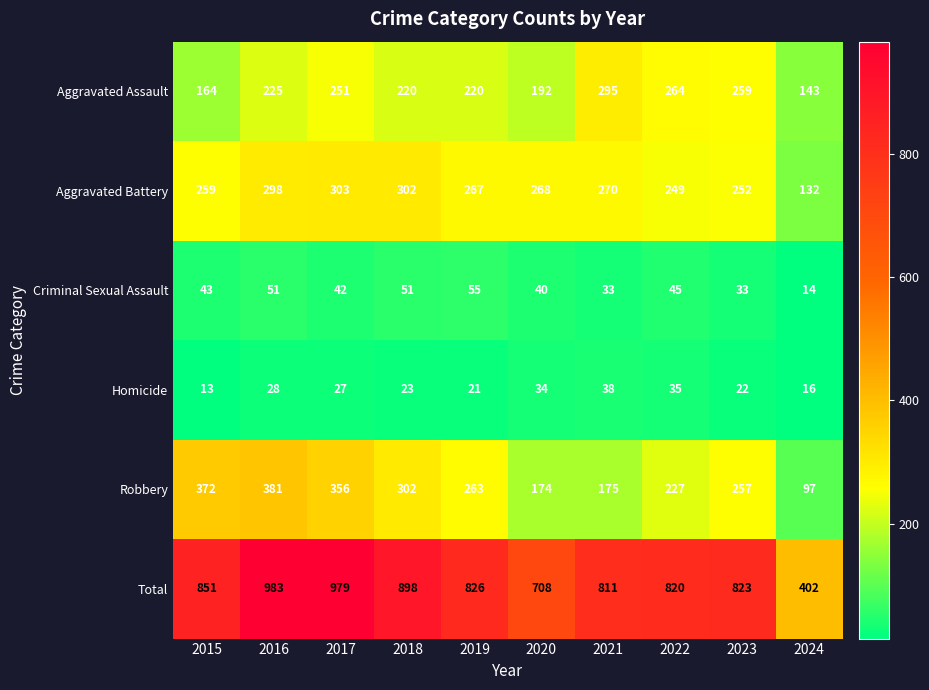

Rank the series by their maximum value, from lowest to highest.

Homicide, Criminal Sexual Assault, Aggravated Assault, Aggravated Battery, Robbery, Total